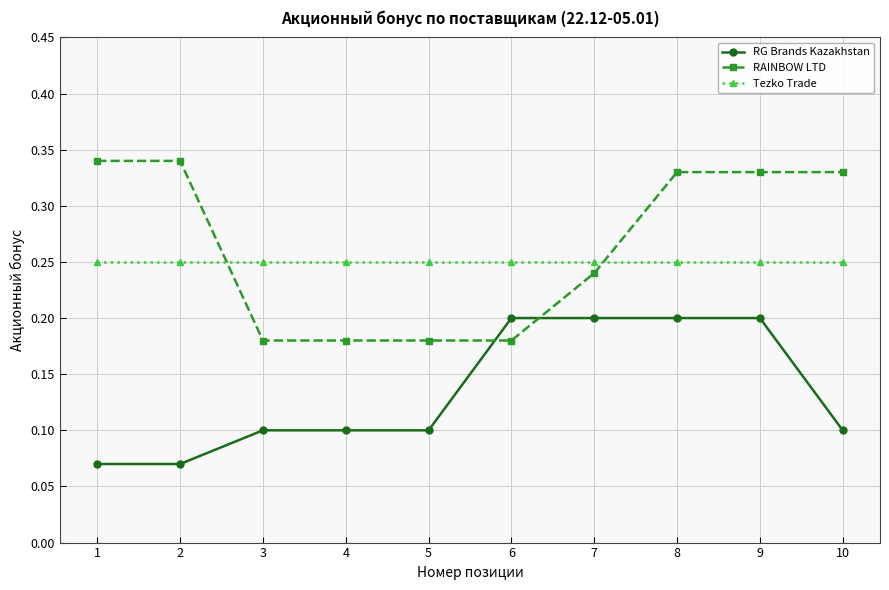

Count the number of categories in the chart.

10